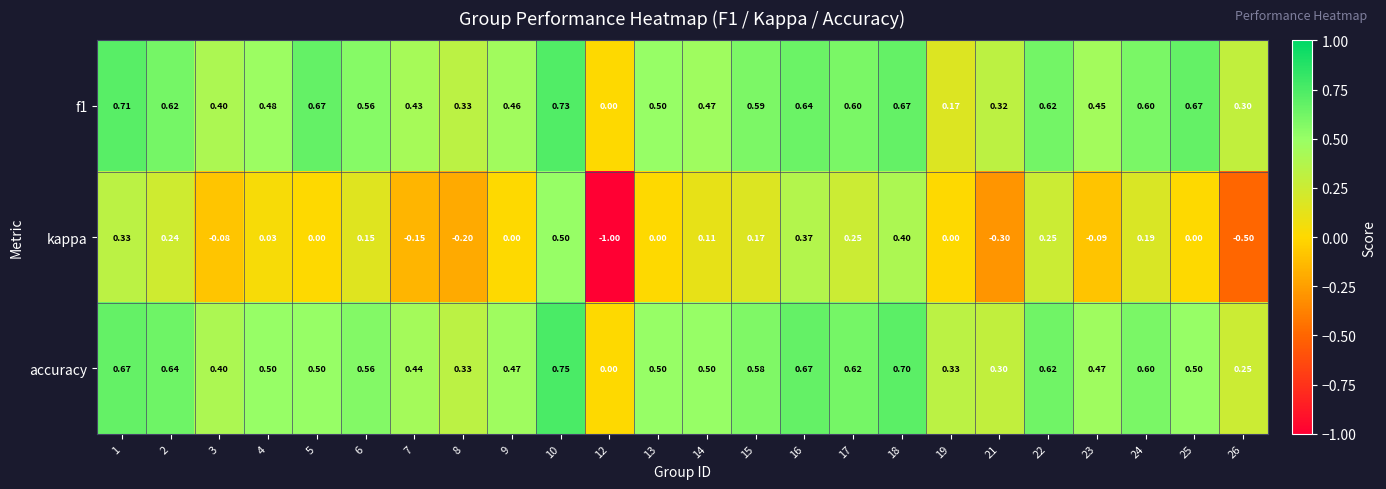

Which series has the widest spread of values?

kappa